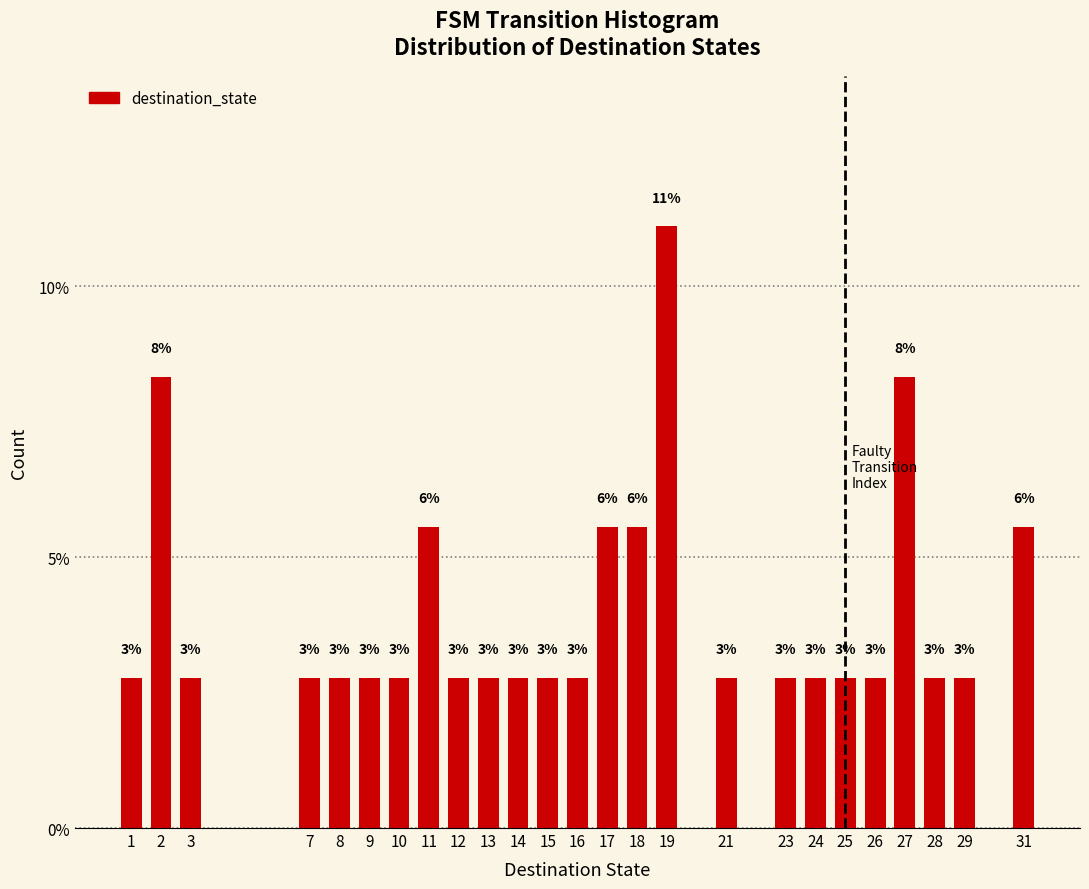

Are the bars horizontal?

No